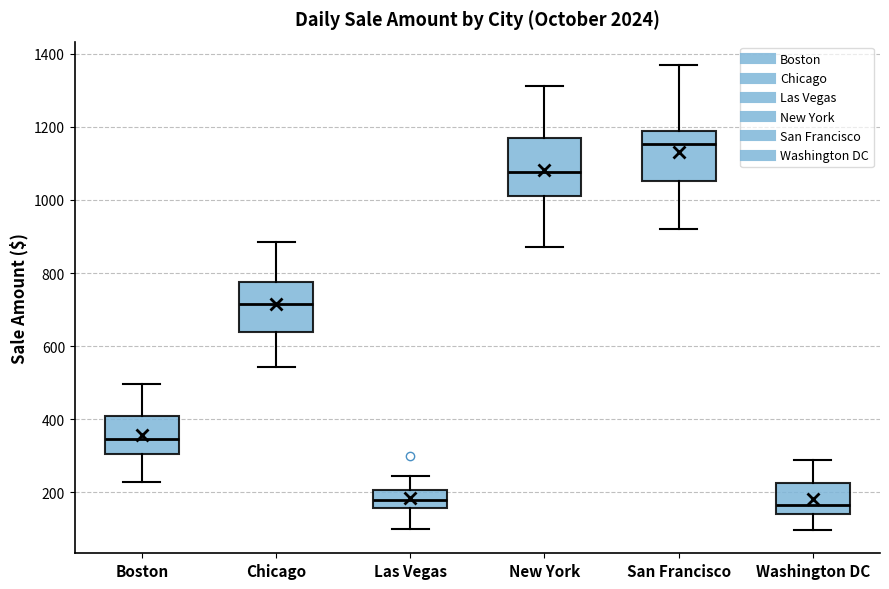

Which box has the highest median line?

San Francisco